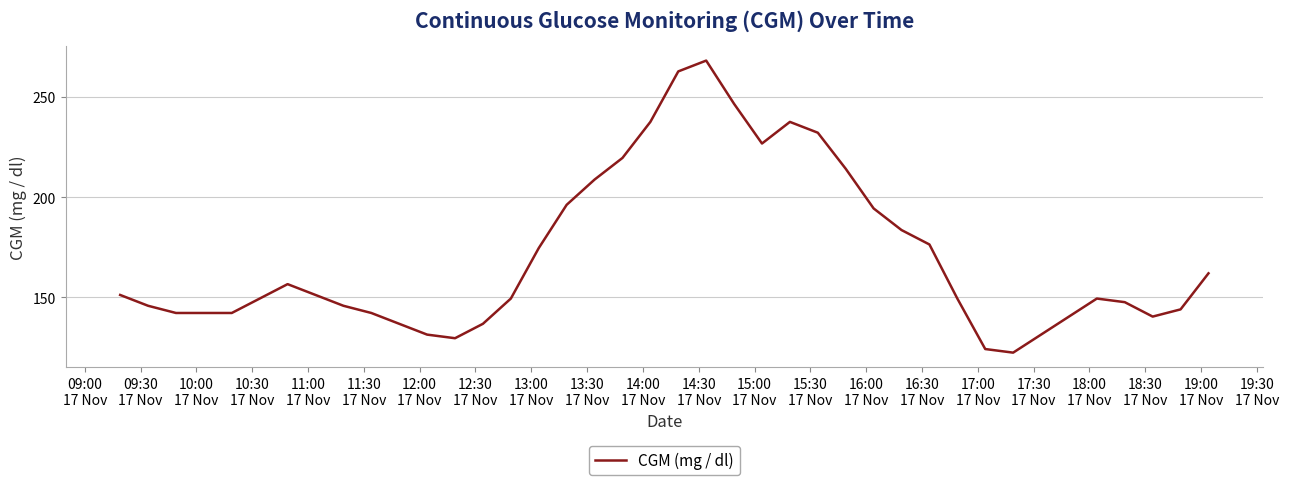

What is the greatest value displayed?

268.2